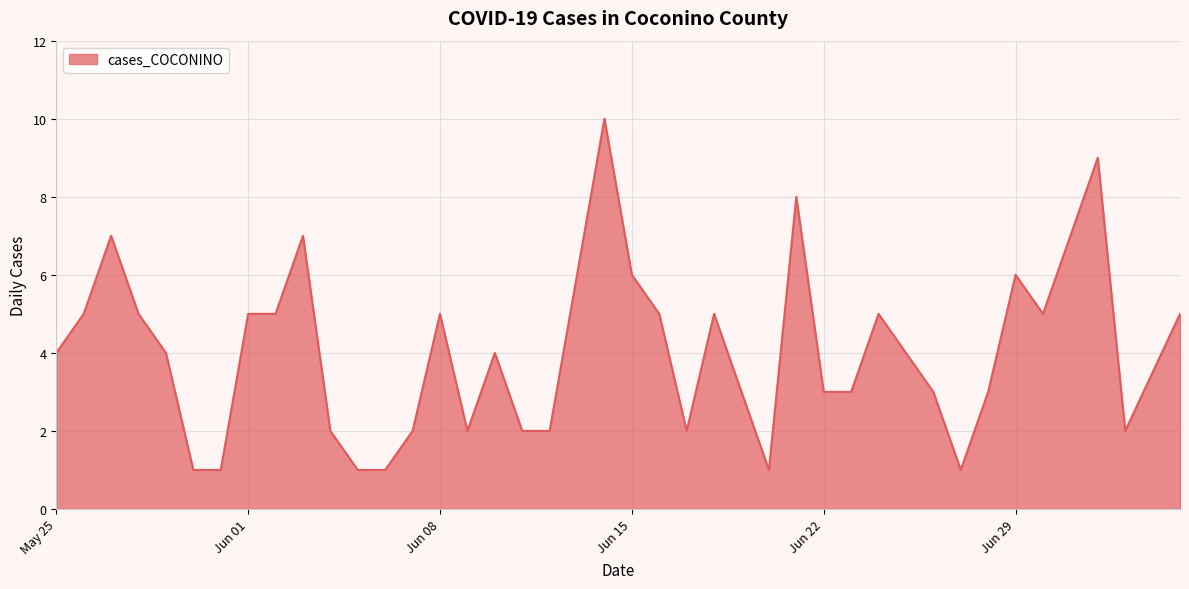

How many lines are shown in the chart?

1